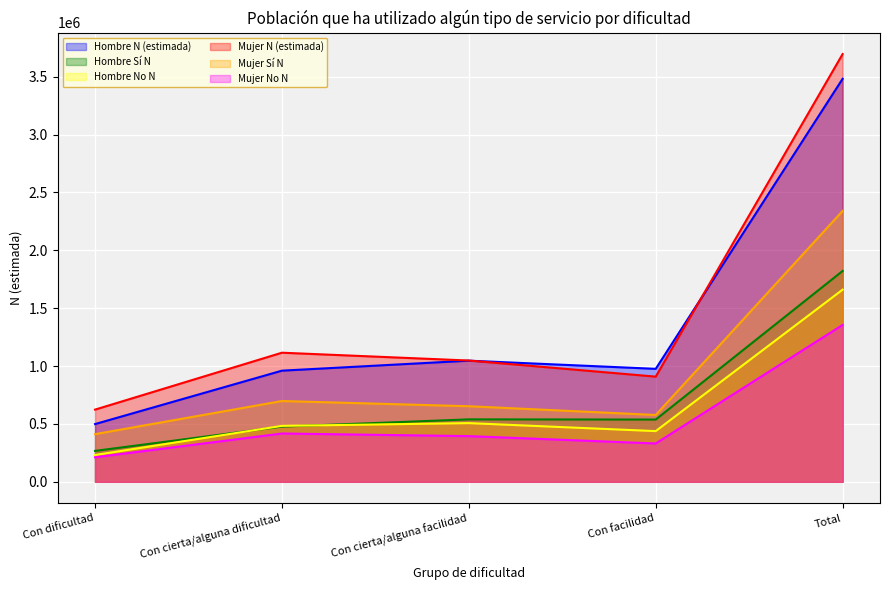

The Mujer N (estimada) series shows 2013946 at Total. True or false?

False